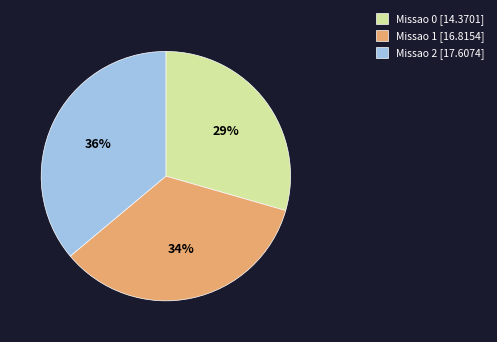

The Missao 2 slice represents 27% of the pie. True or false?

False